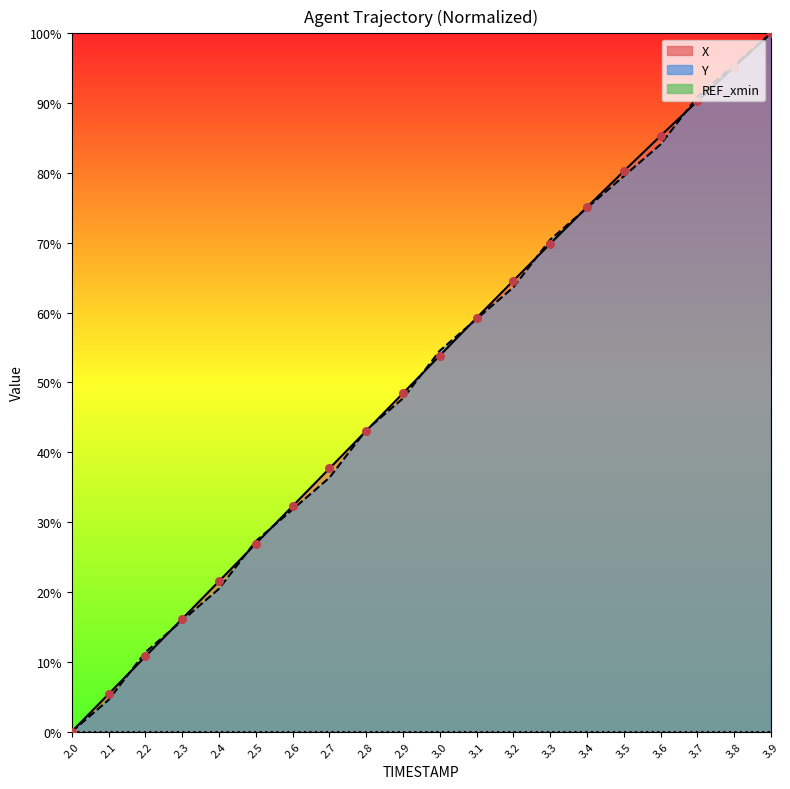

Which series has the largest total across all categories?

X